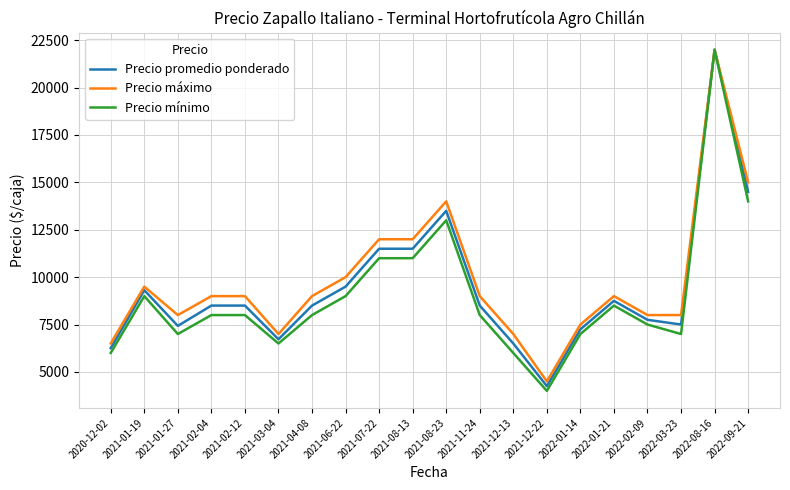

What is the maximum value shown in the chart?

22000